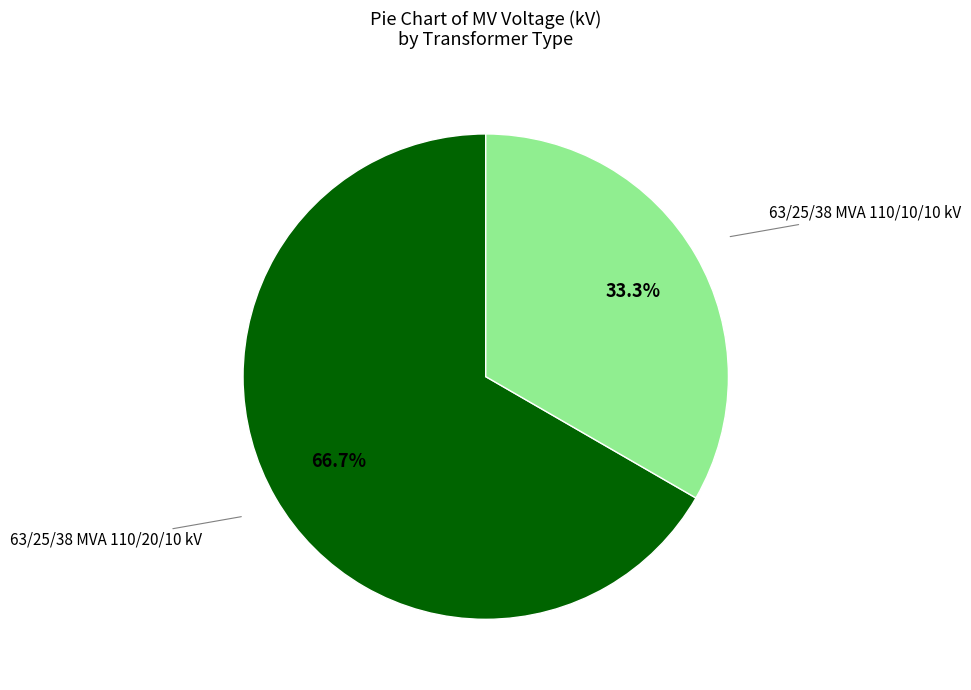

How many segments does this pie chart have?

2